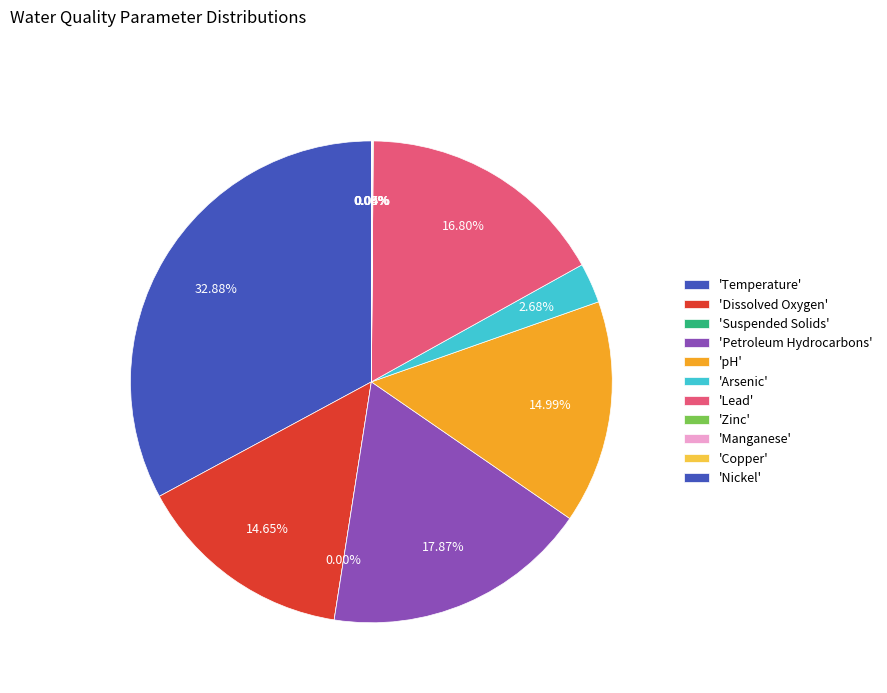

Which category has the smallest portion of the pie?

Suspended Solids